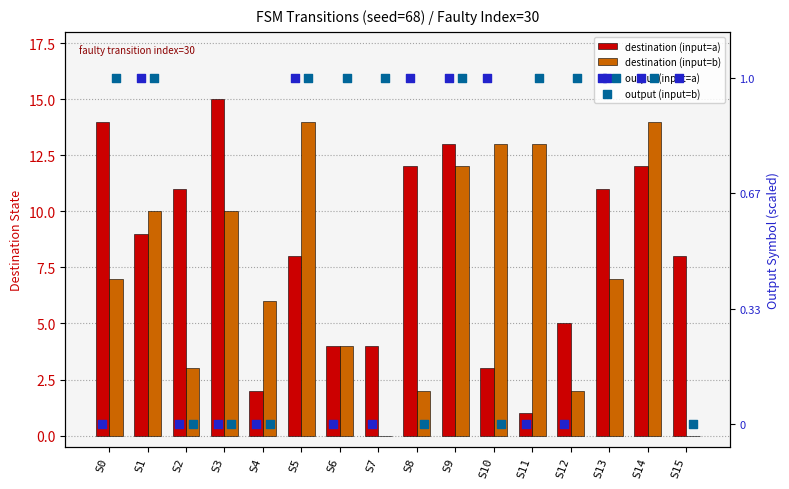

Which series has the largest Y range (max minus min)?

output (input=a)